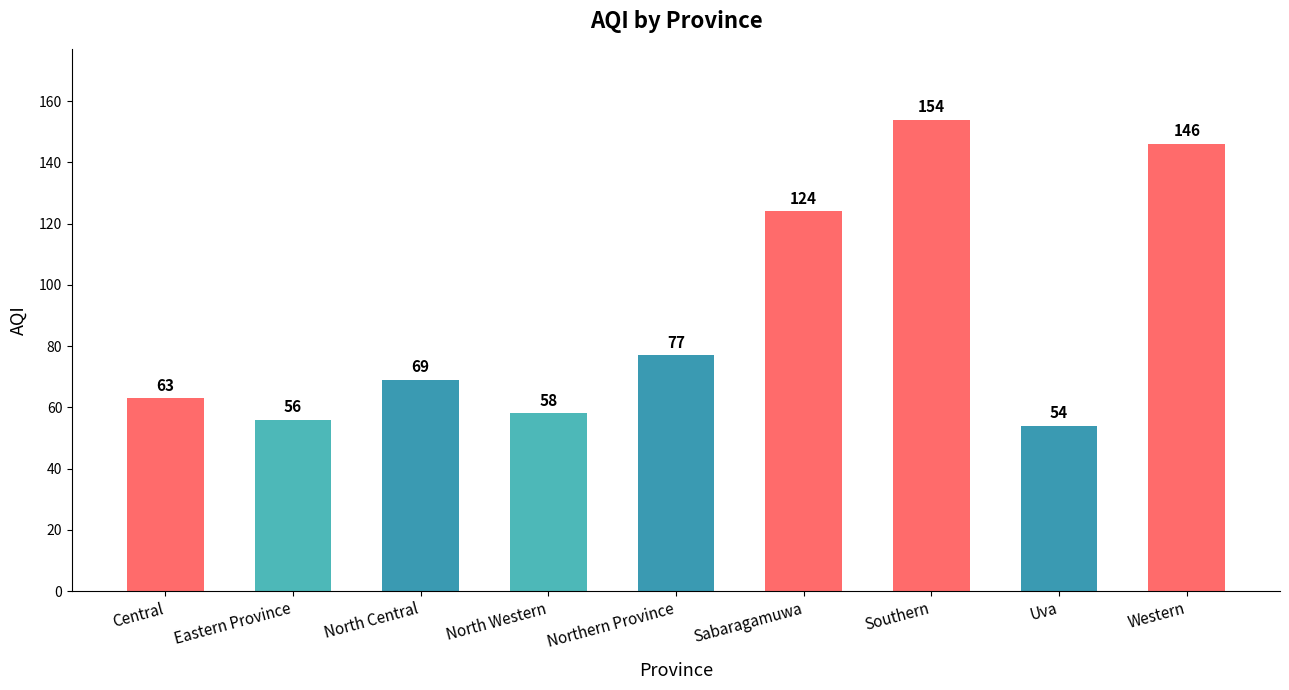

How many bars are there in total?

9